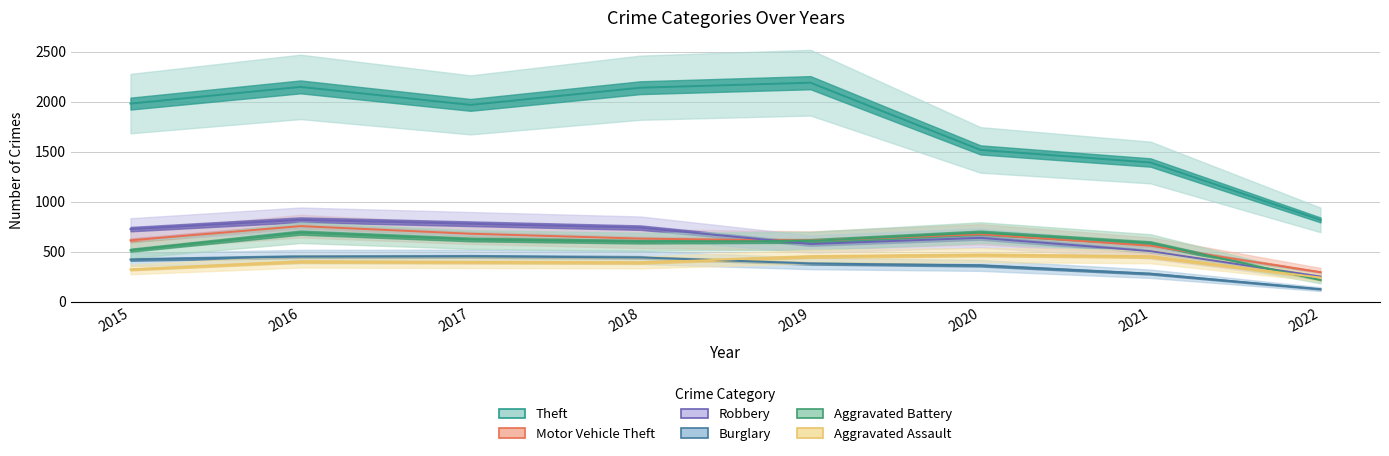

What is the highest value of the Aggravated Battery series?

691